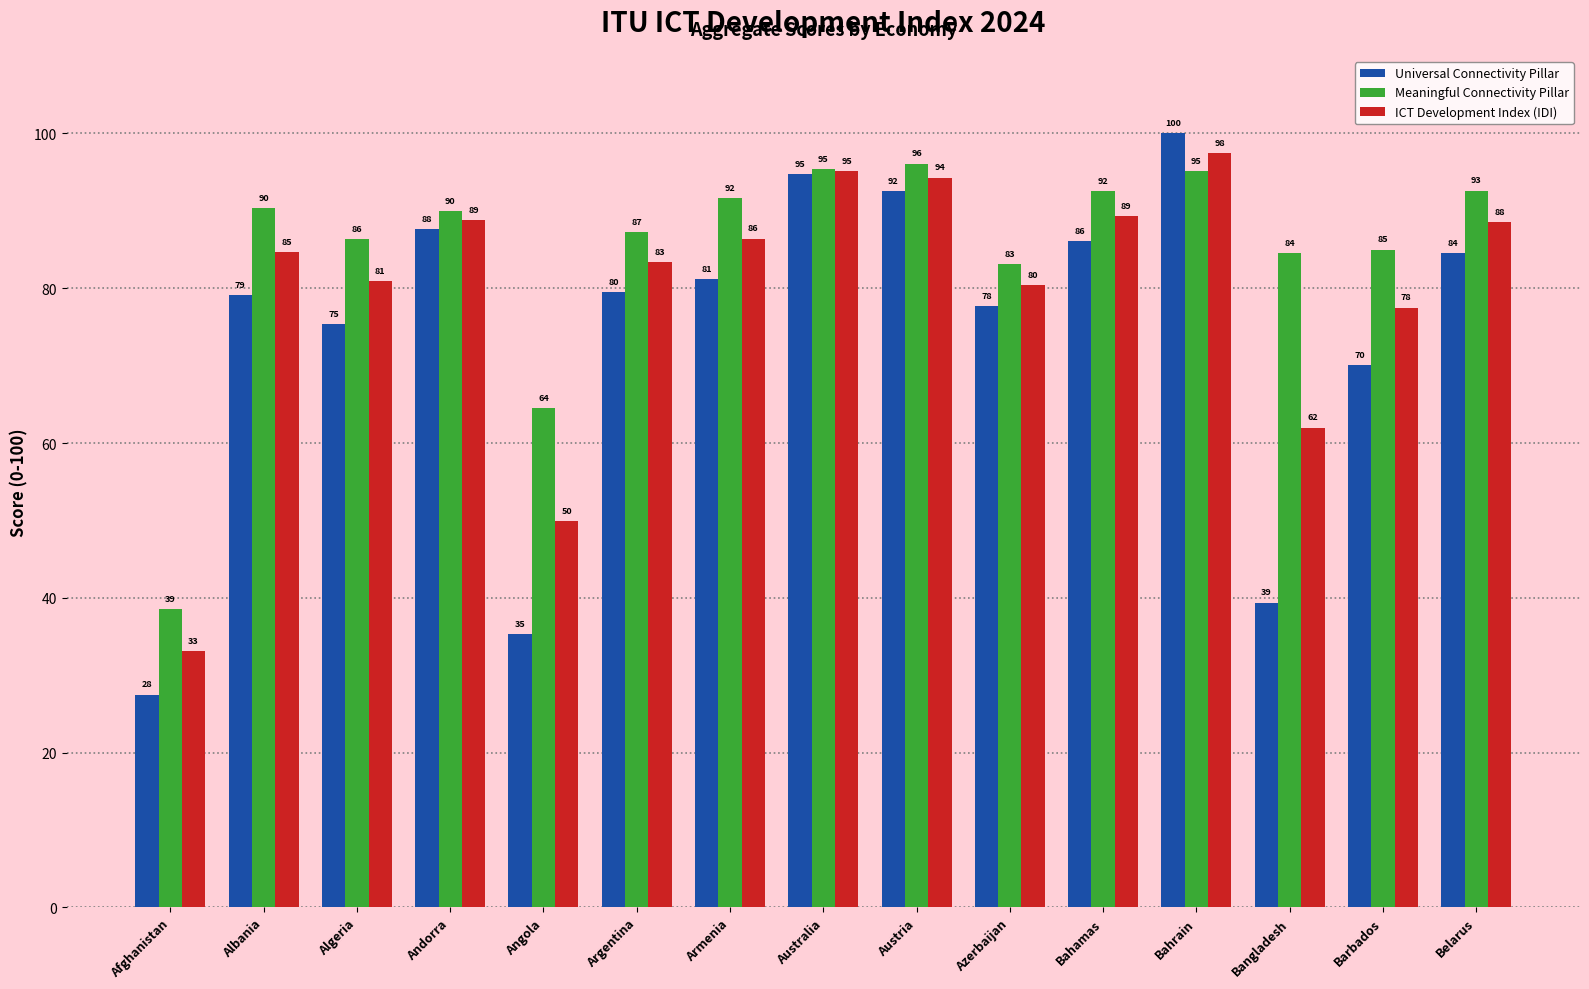

The Meaningful Connectivity Pillar series shows 86.3 at Algeria. True or false?

True